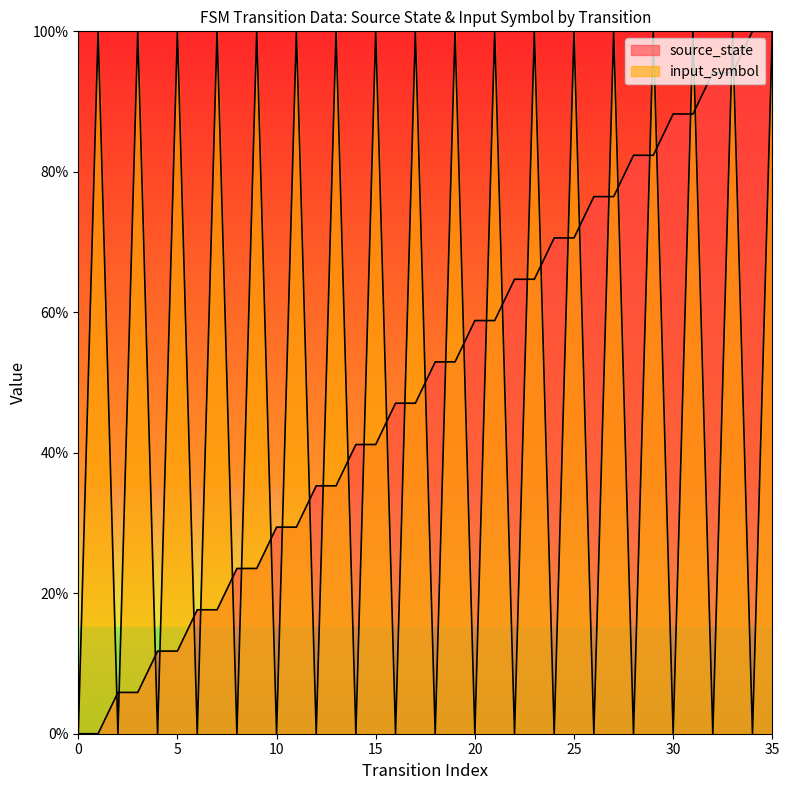

What is the sum of the source_state values at 29 and 34?

182.4